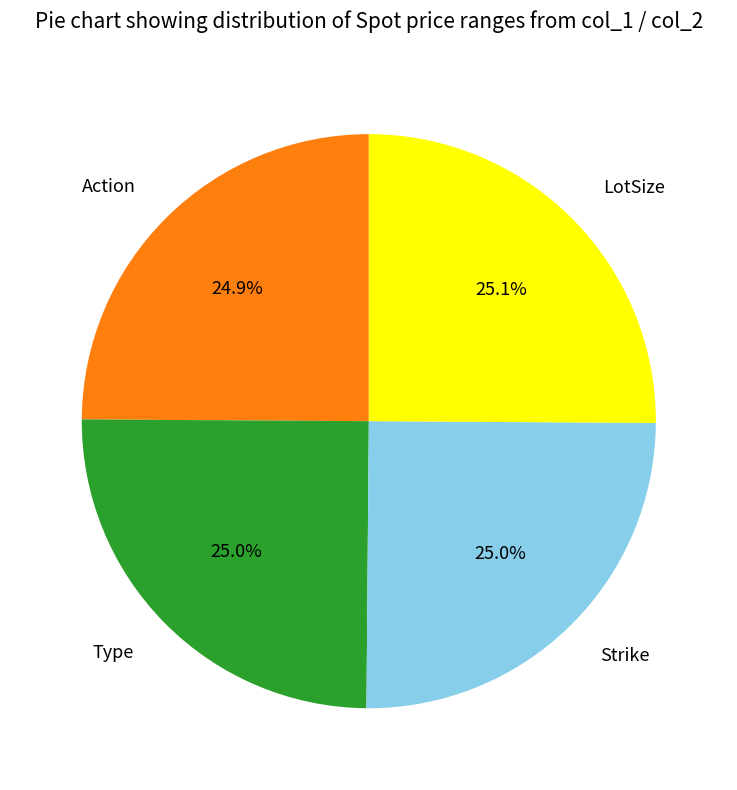

What percentage is the Type slice, to the nearest percent?

25%